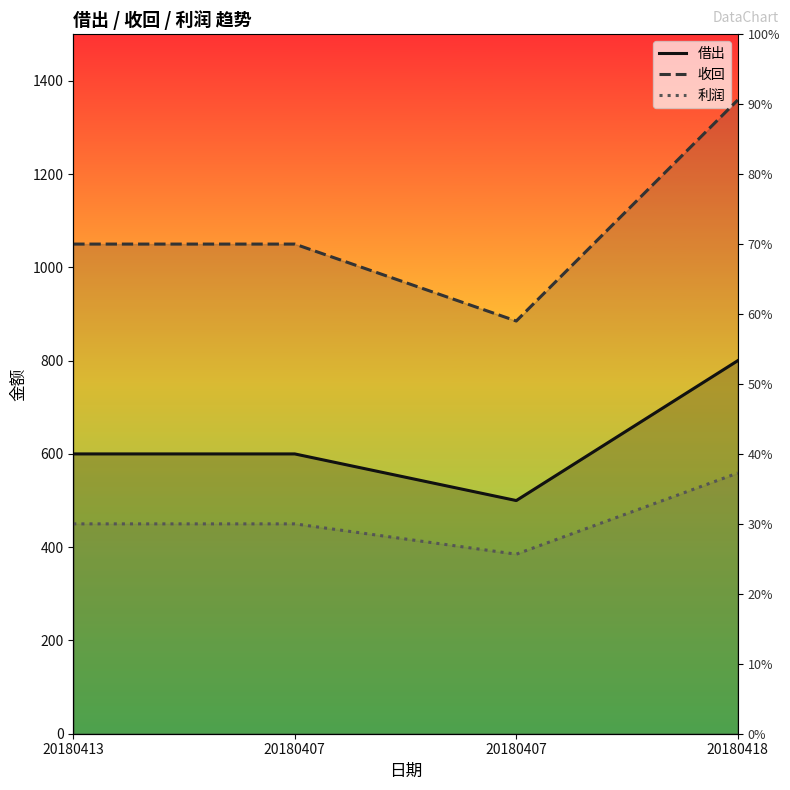

The value of 收回 at 20180418 is 1359. True or false?

True